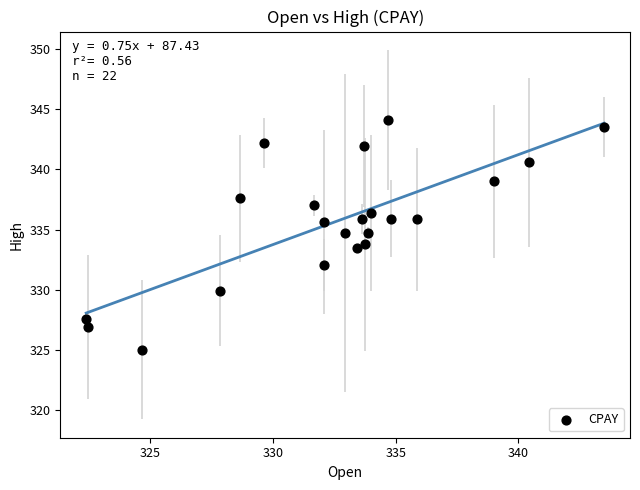

What is the range of Y values (max minus min)?

19.1